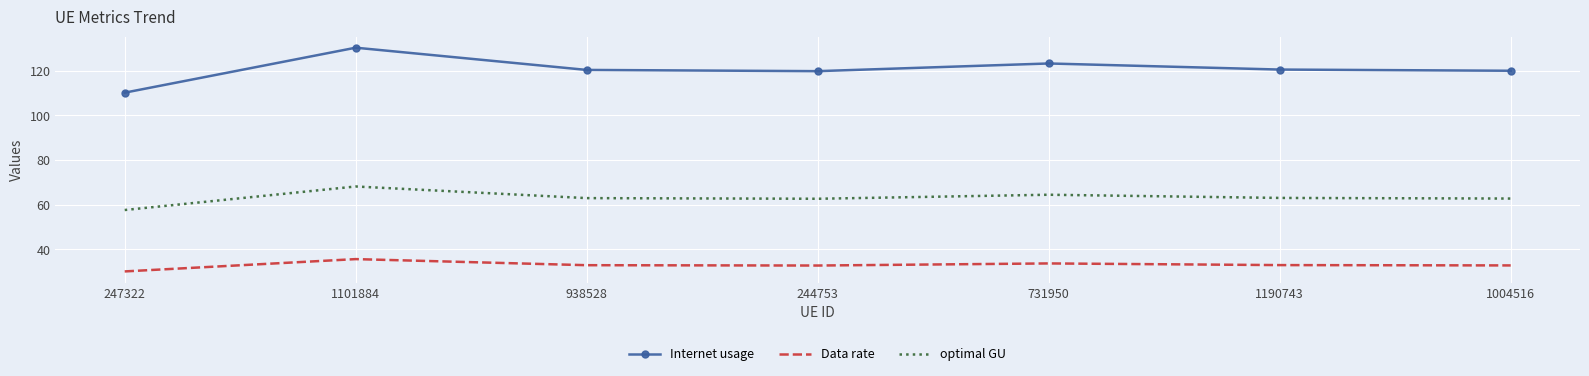

At 247322, list the series in order from largest to smallest.

Internet usage, optimal GU, Data rate